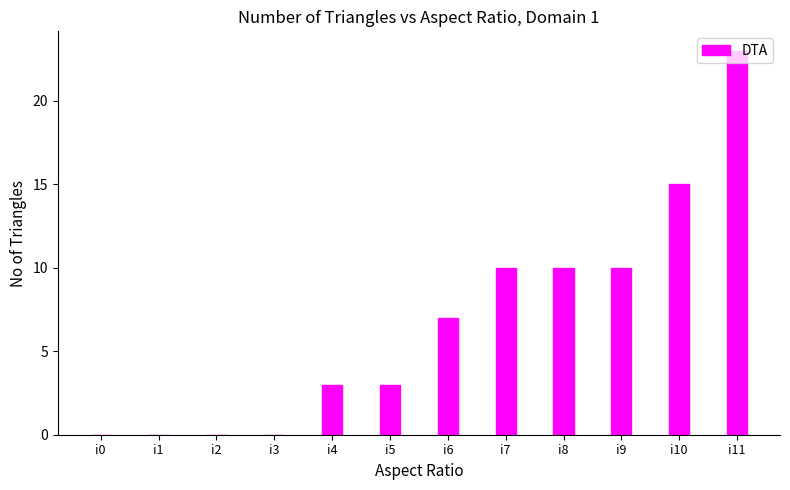

Which category has the highest value across all series?

i11